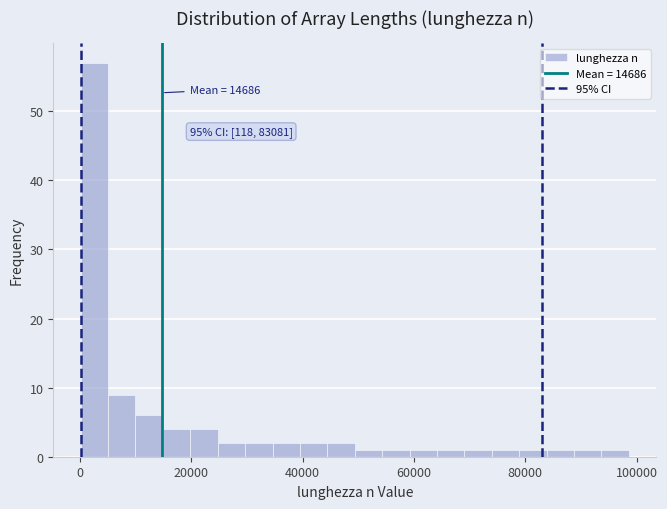

Read against the x-axis, roughly where is the centre of the tallest bar?

2000